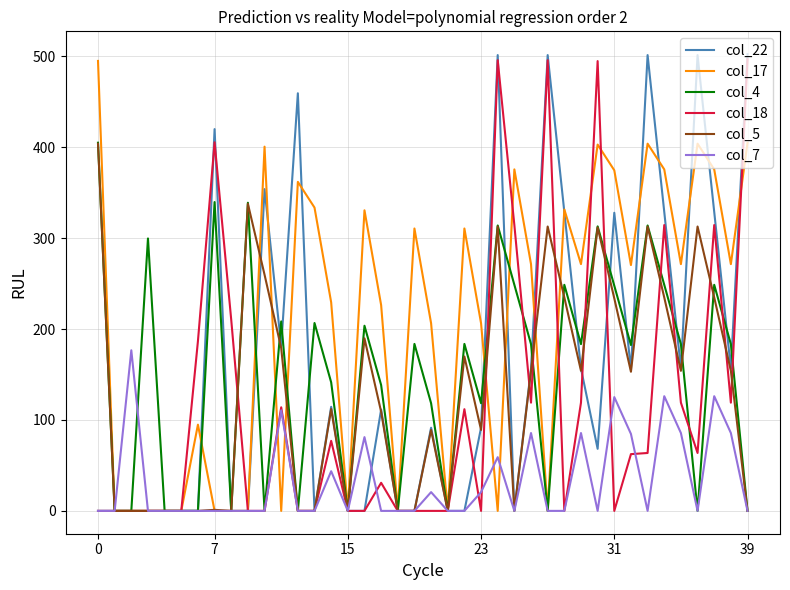

Which series has the largest total across all categories?

col_17